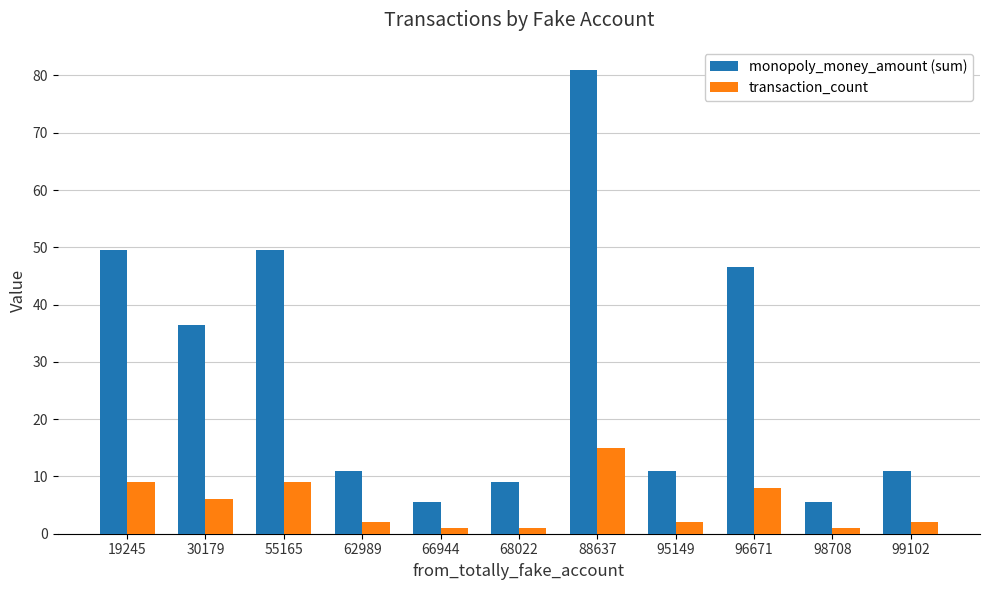

Count the number of categories in the chart.

11